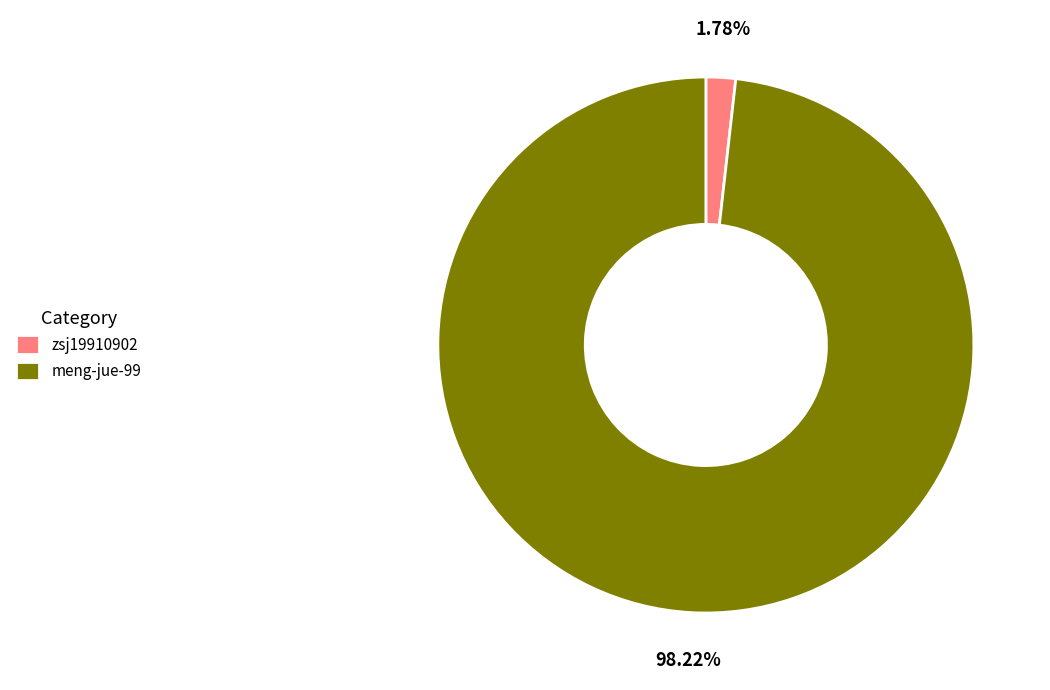

How many segments does this pie chart have?

2